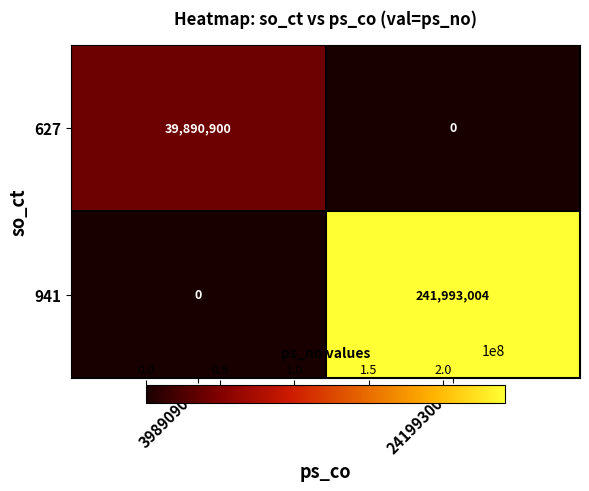

At 241993004, list the series in order from smallest to largest.

627, 941